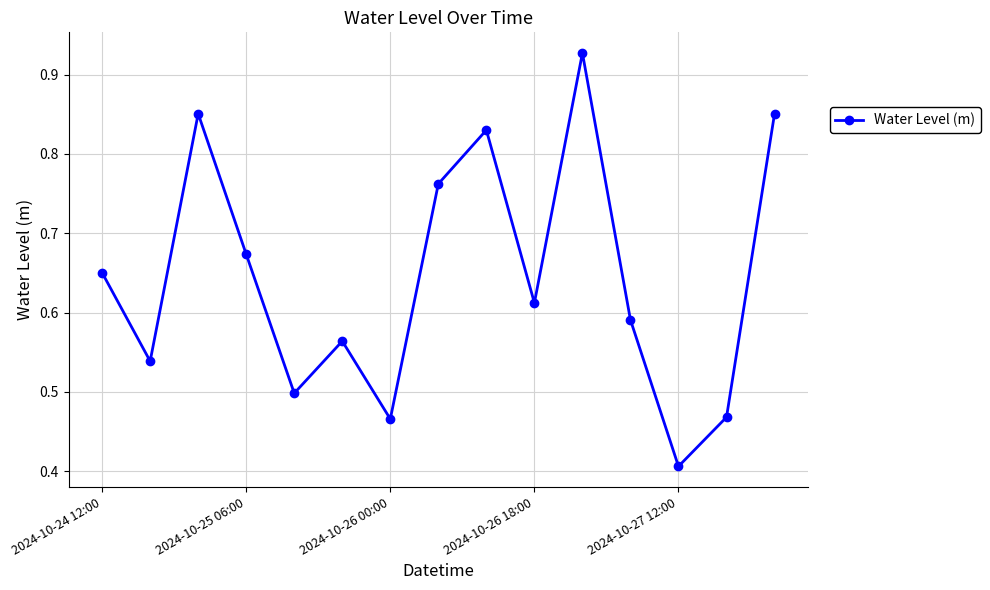

How many points are lower than both their immediate neighbors (excluding endpoints)?

5